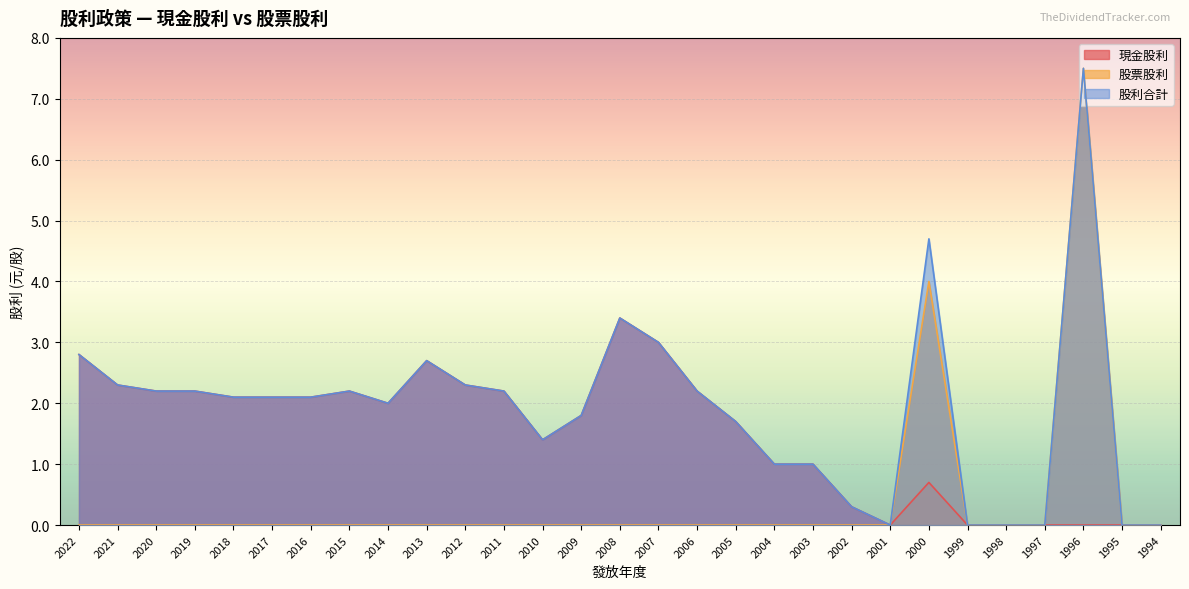

What is the difference between the maximum and minimum values in the 現金股利 series?

3.4